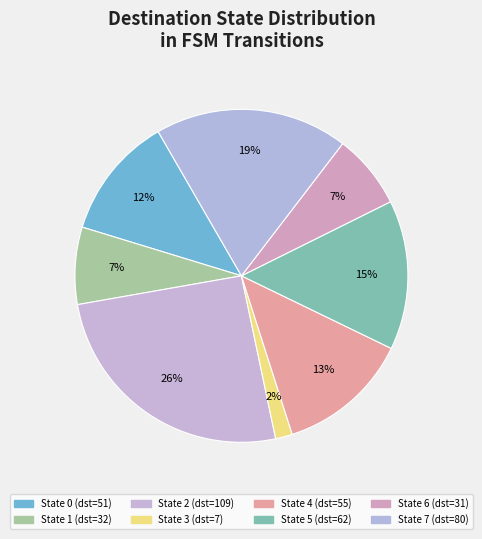

How many slices are in this pie chart?

8